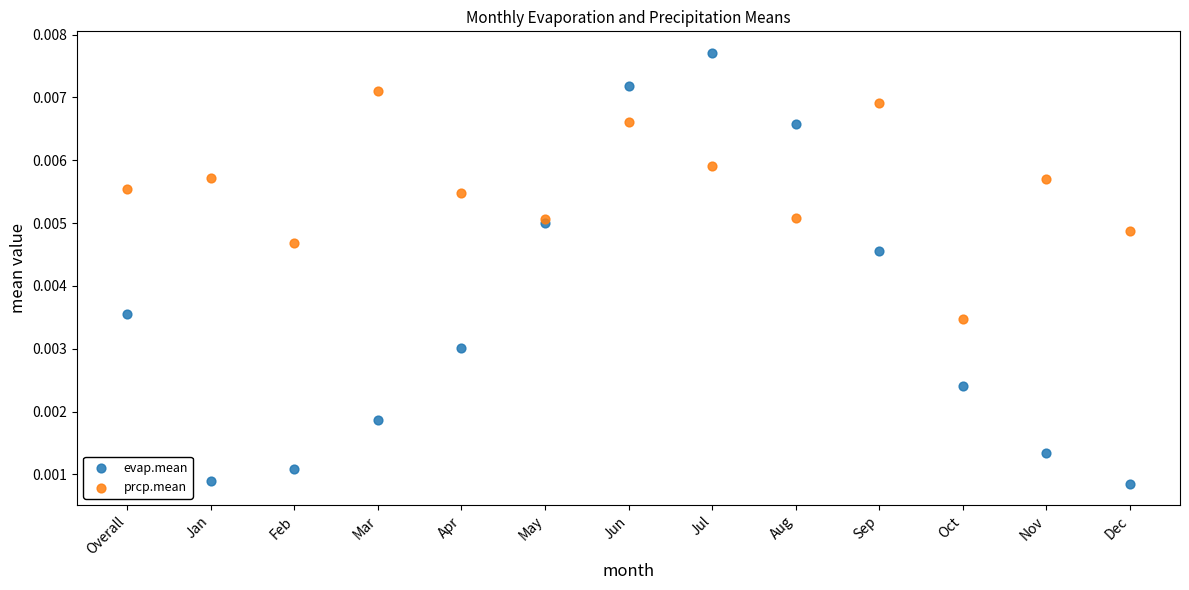

What are all the series names shown in the legend?

evap.mean, prcp.mean